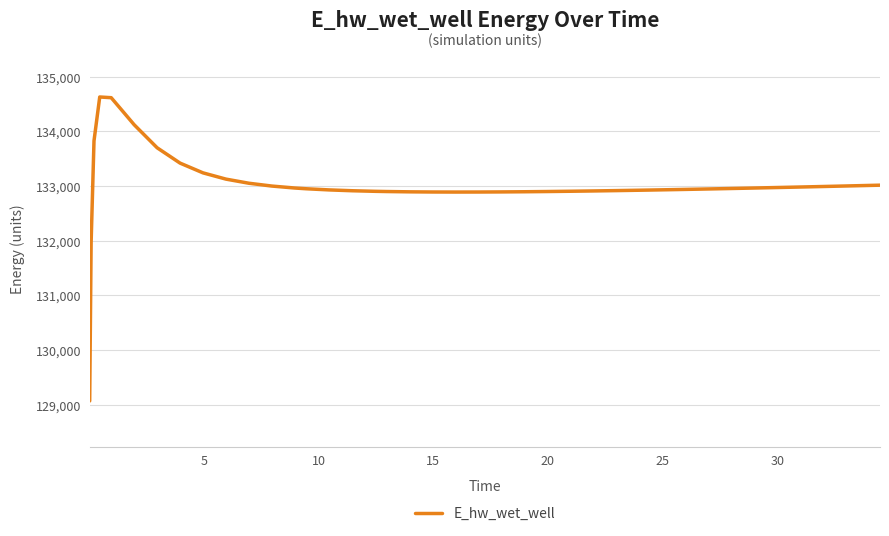

Does the chart display data point markers on the line(s)?

No